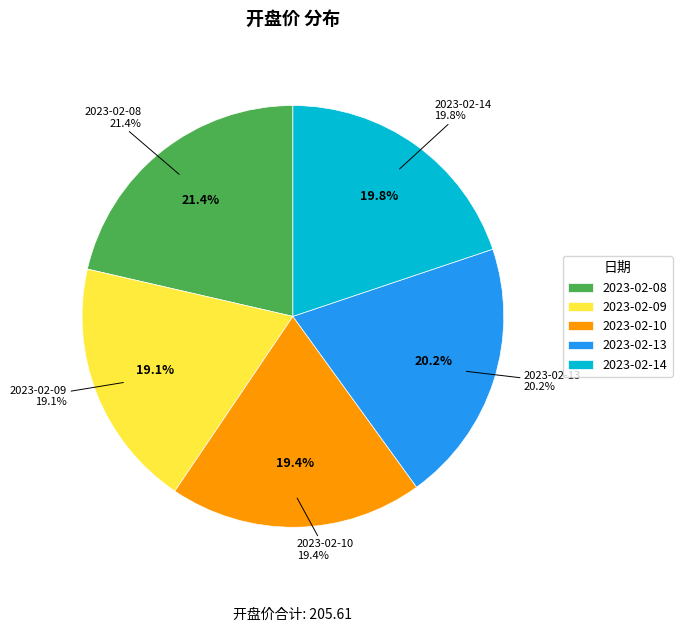

Combined, do 2023-02-13 and 2023-02-10 account for over 50%?

No